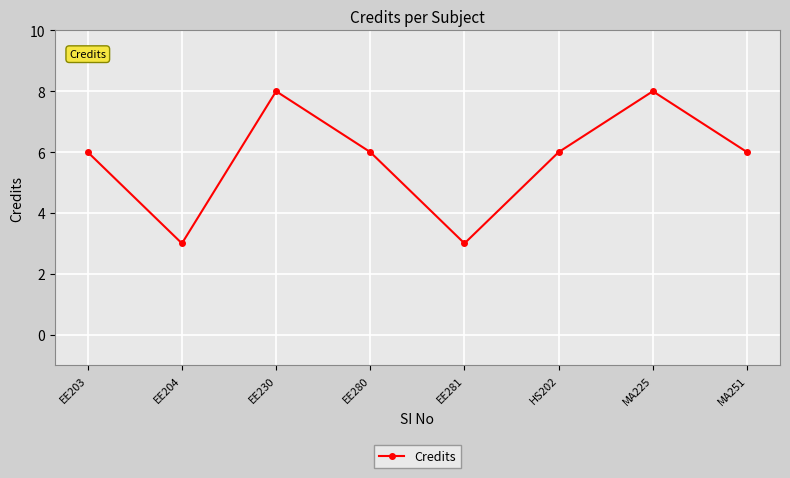

What is the minimum value shown in the chart?

3